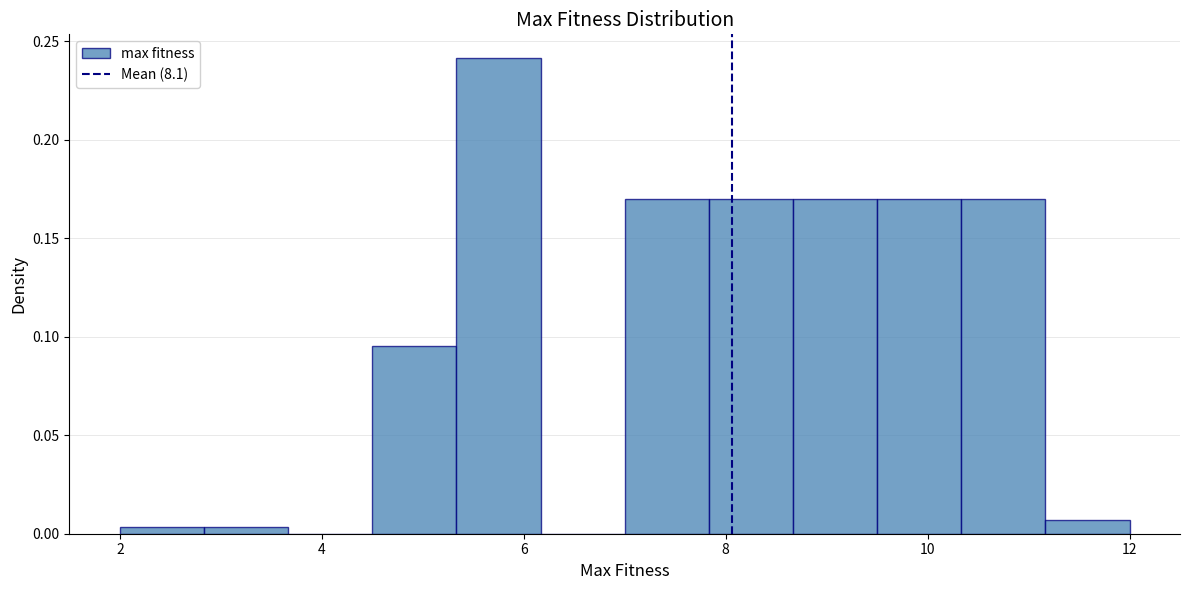

What is the height of the bar covering 7.8 to 8.6 on the x-axis? Neither the bar edges nor the heights are printed on the chart, so give them approximately, as read against the axes.

0.170